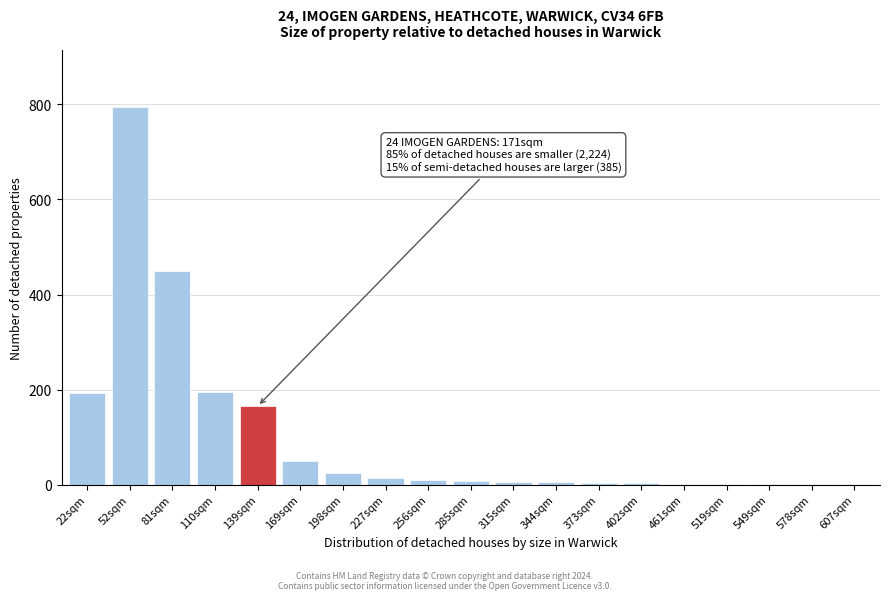

Is it true that the value at 169sqm is 50?

True